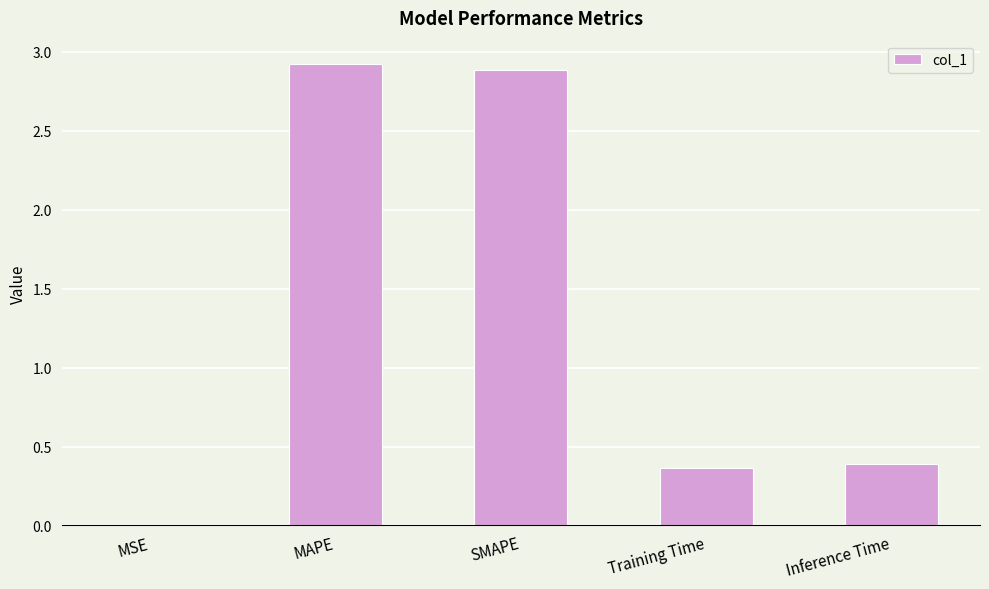

What is the maximum value shown in the chart?

2.9